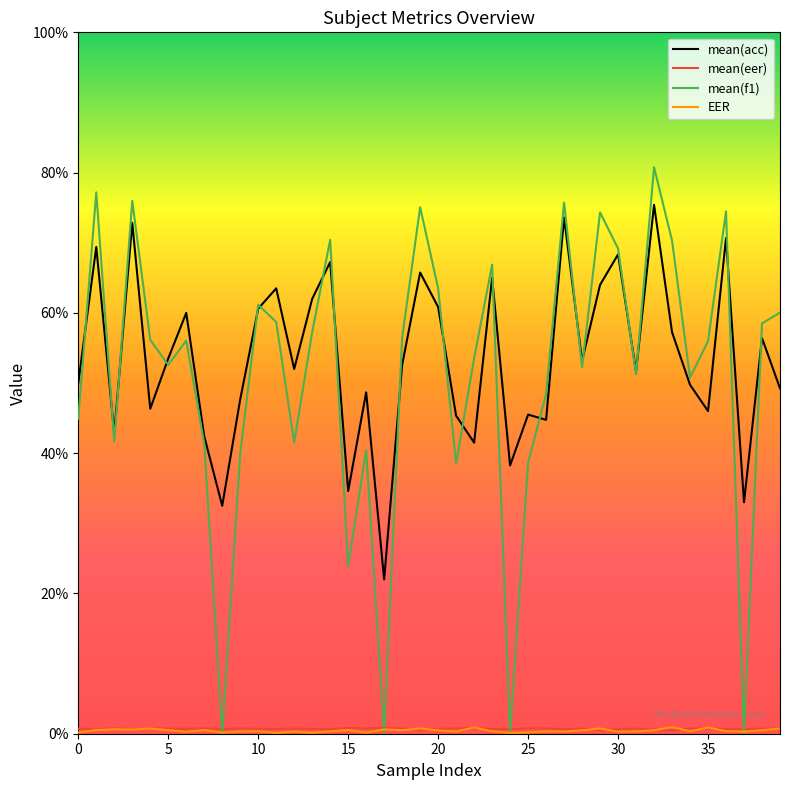

What is the lowest value of the mean(acc) series?

22.0